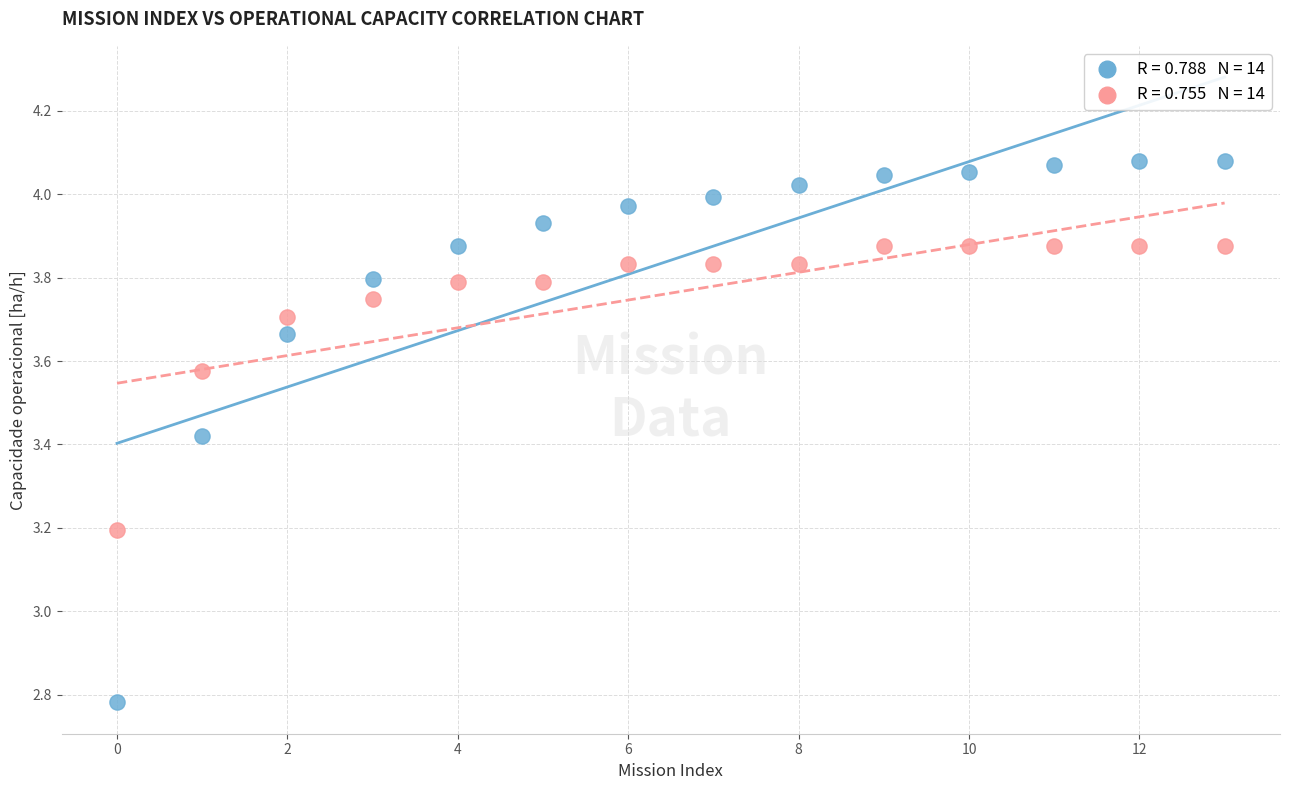

Across all data points, what is the range of Y values (max minus min)?

1.3